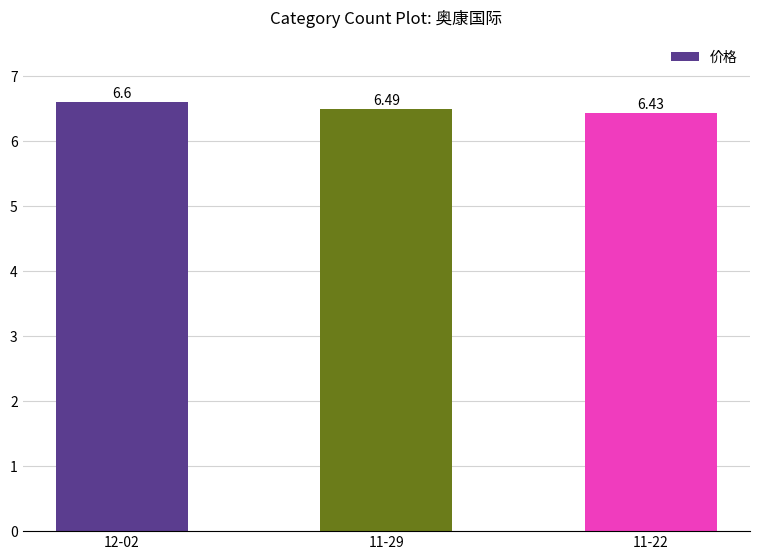

Which label corresponds to the smallest value in the chart?

11-22